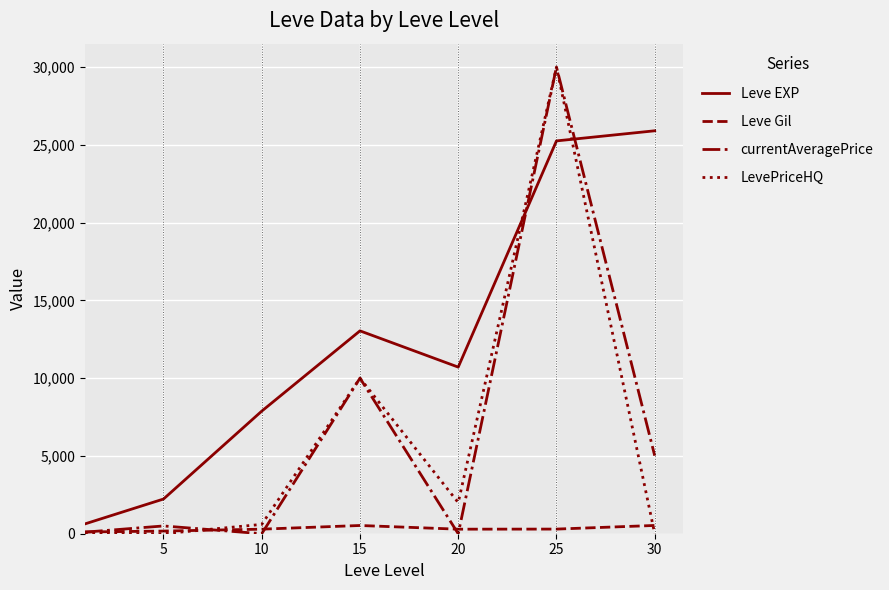

What is the greatest value displayed?

30000